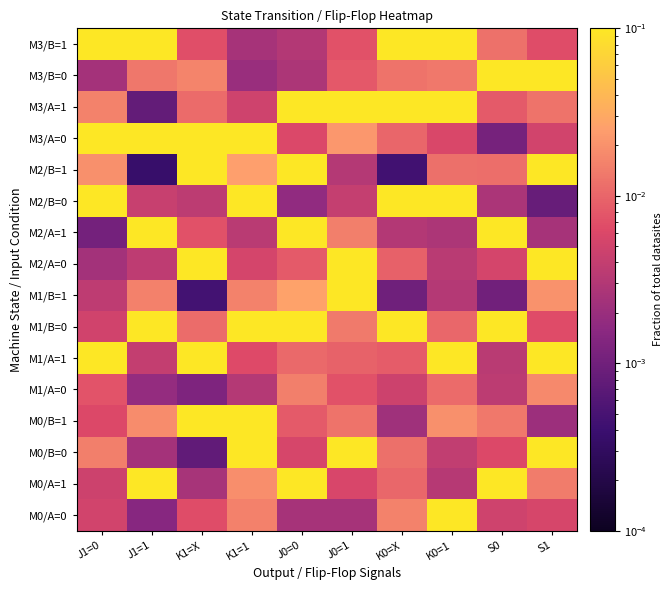

At which category is the sum across all series the highest?

K1=1